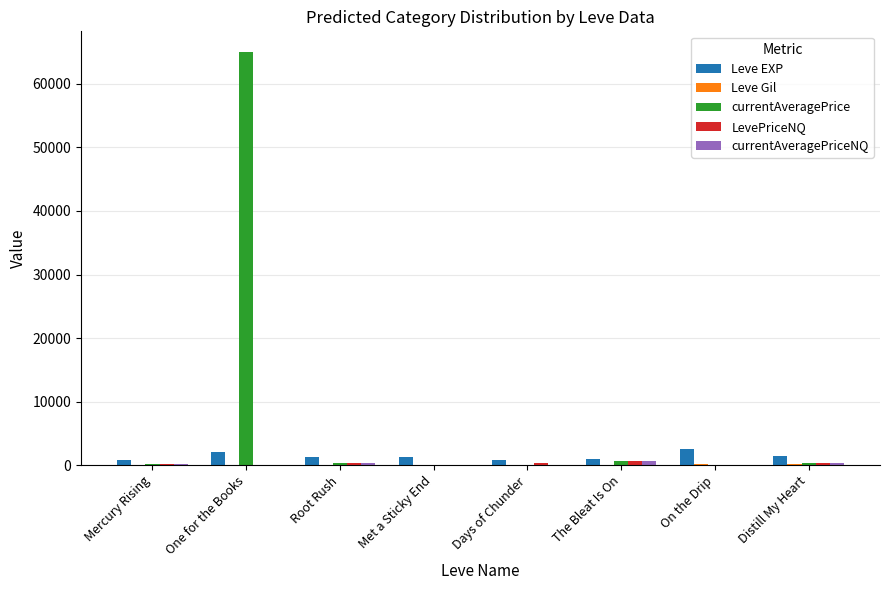

What is the total value across all series at Days of Chunder?

1387.0